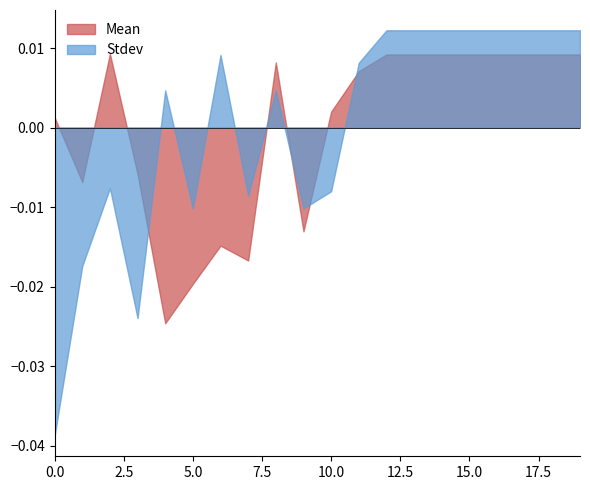

Is it true that Stdev equals 0.2 at 11?

False